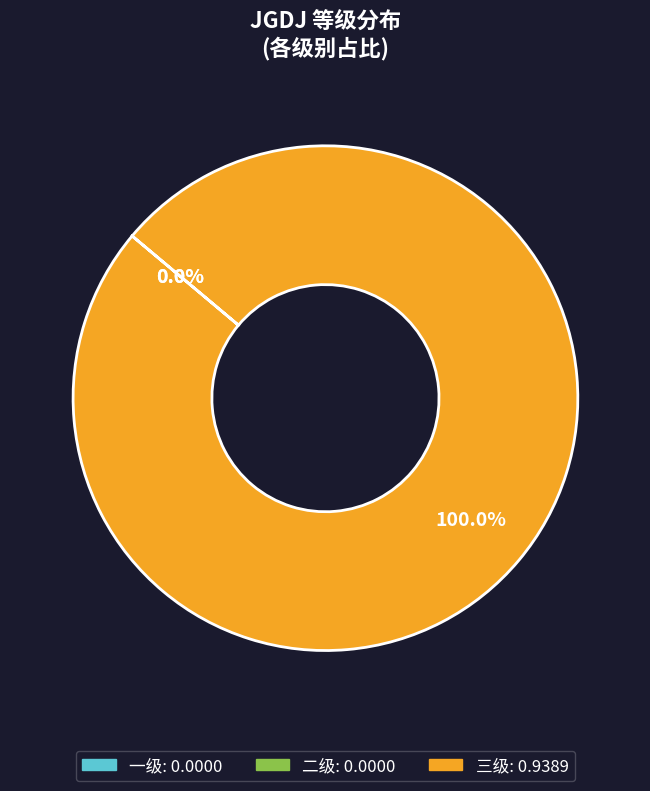

Which slice represents more than half of the pie?

三级